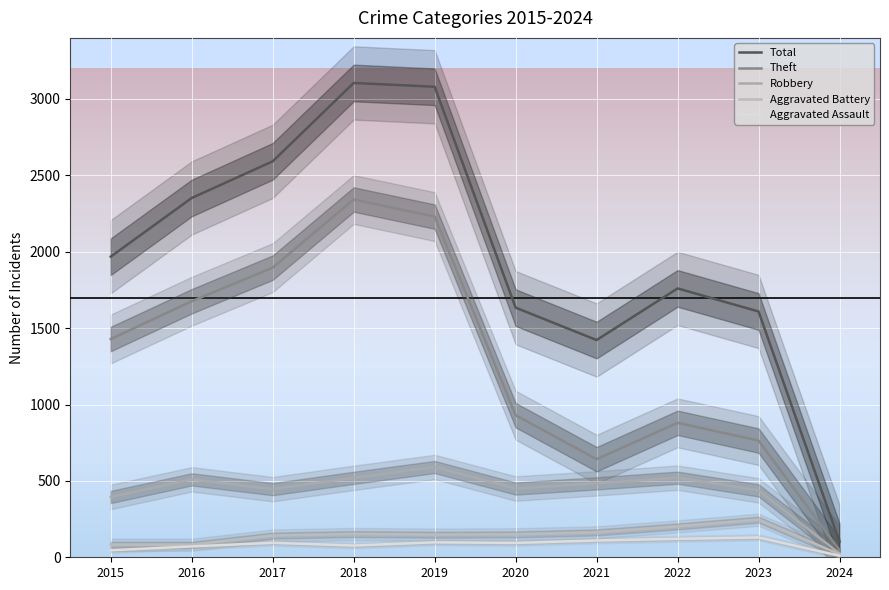

The Aggravated Assault series shows 10 at 2024. True or false?

True